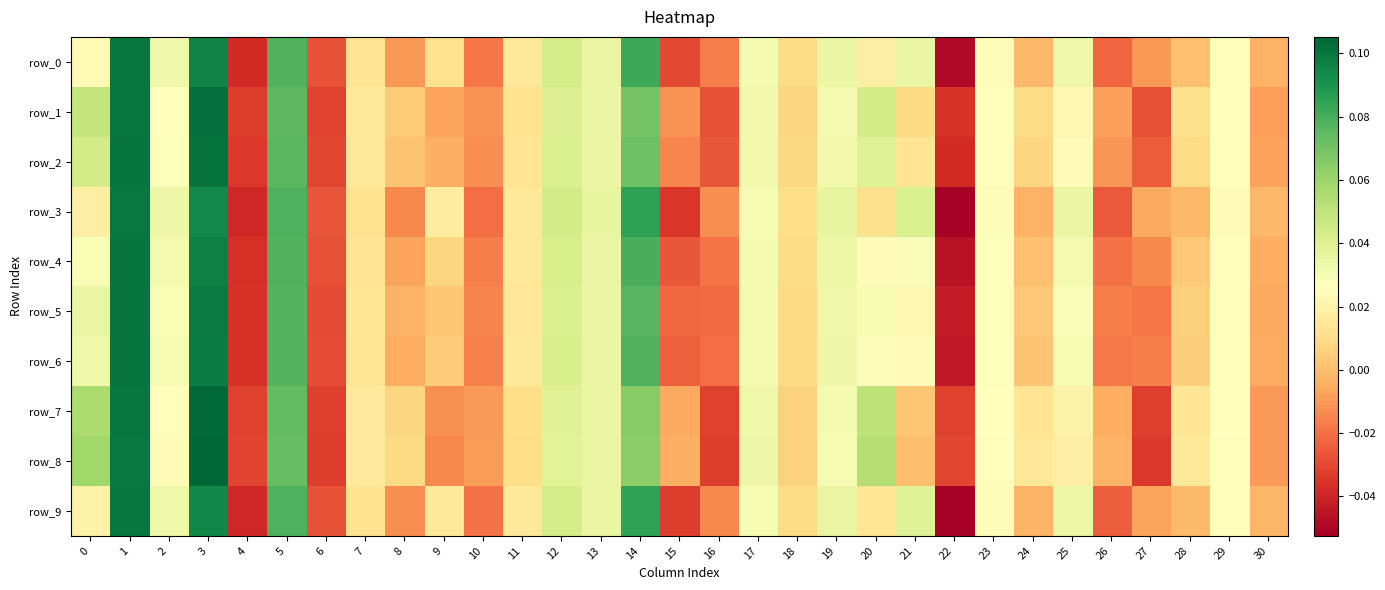

Rank the categories by row_4 value from highest to lowest.

1, 3, 14, 5, 12, 13, 19, 25, 2, 17, 0, 21, 23, 29, 20, 11, 7, 18, 9, 28, 24, 30, 8, 27, 10, 16, 26, 15, 6, 4, 22